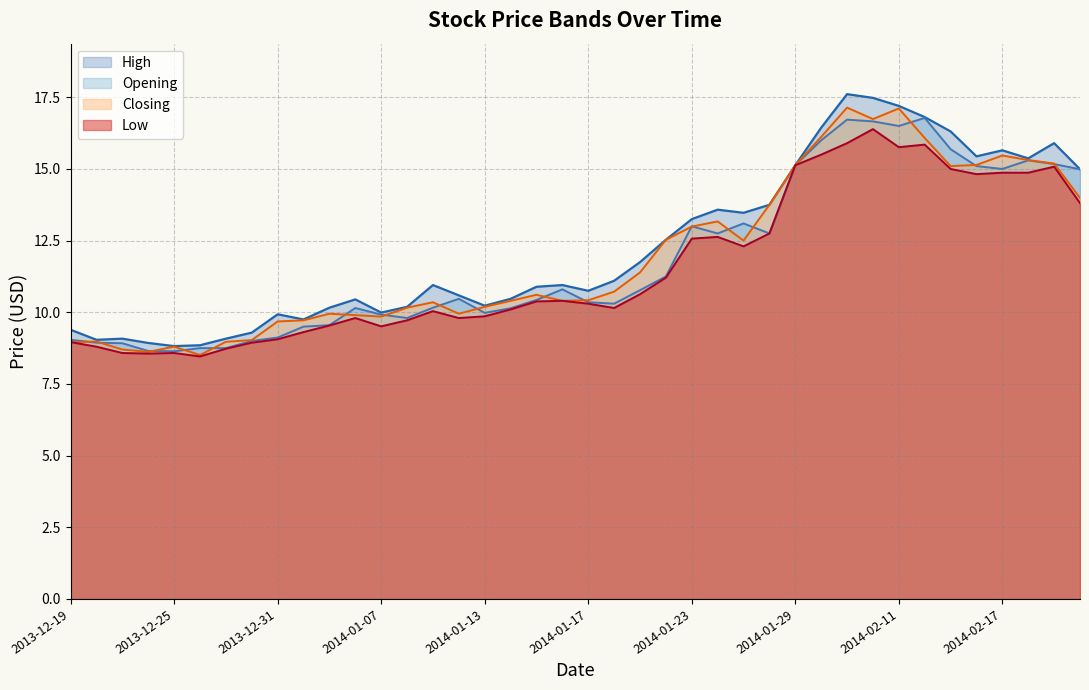

At how many categories does at least one series exceed 11?

19